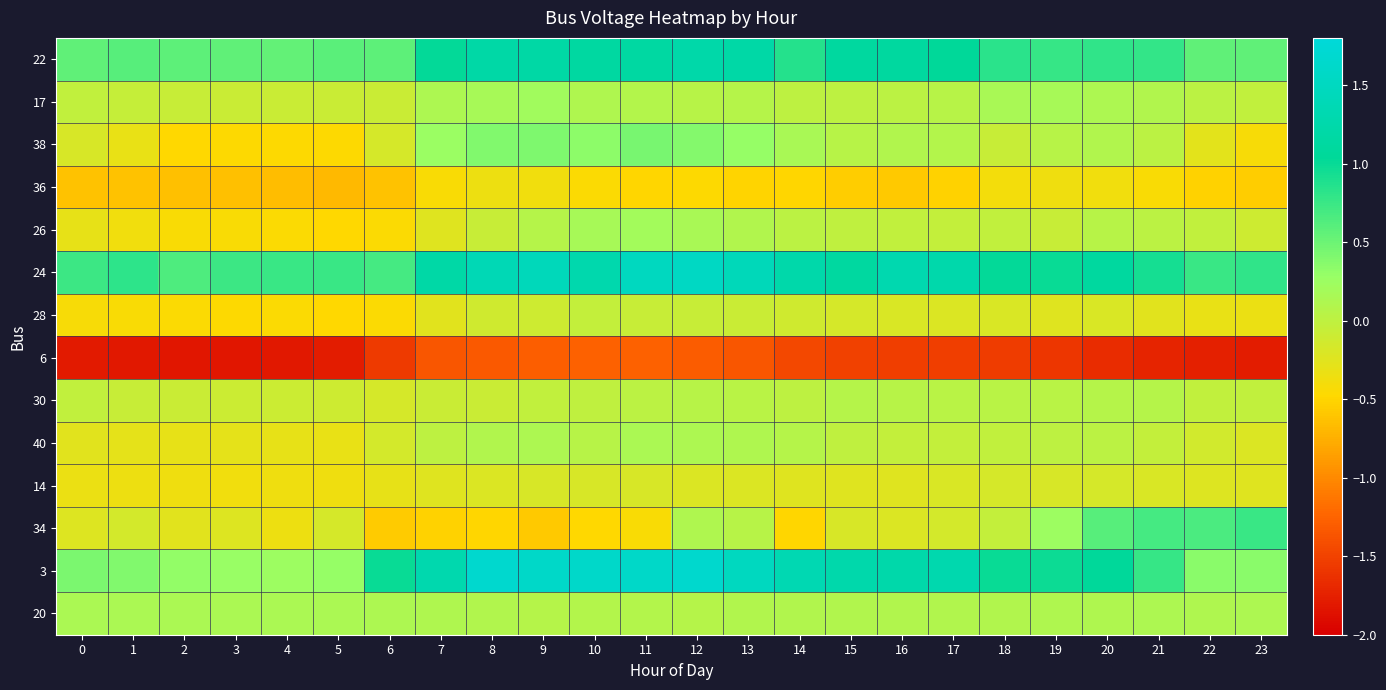

List the series in order of their peak value, highest first.

3, 24, 22, 34, 38, 17, 26, 20, 40, 30, 28, 14, 36, 6